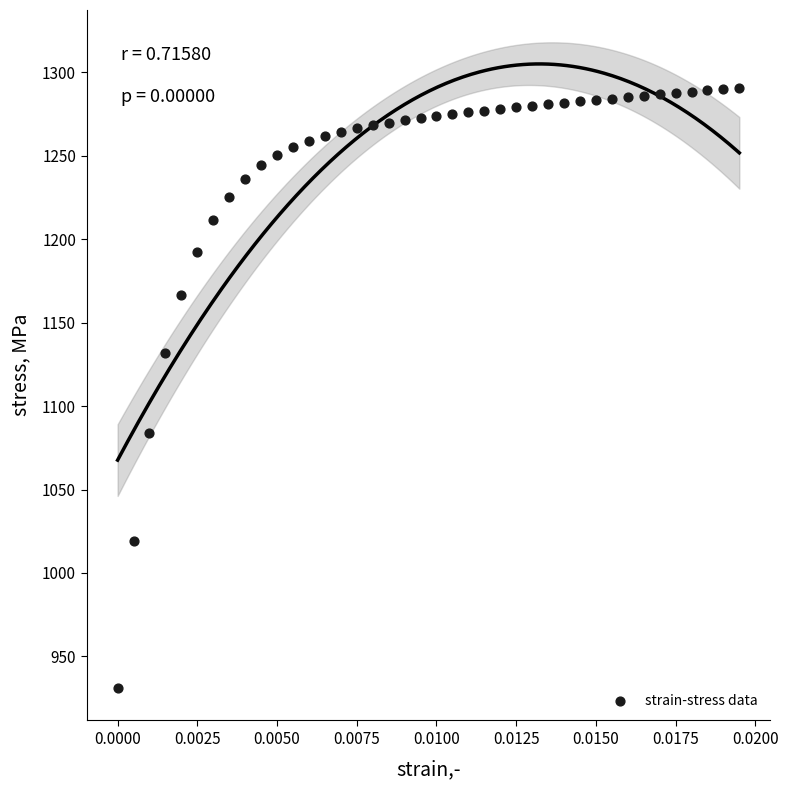

What Y value in the scatter plot is closest to 1110?

1131.6